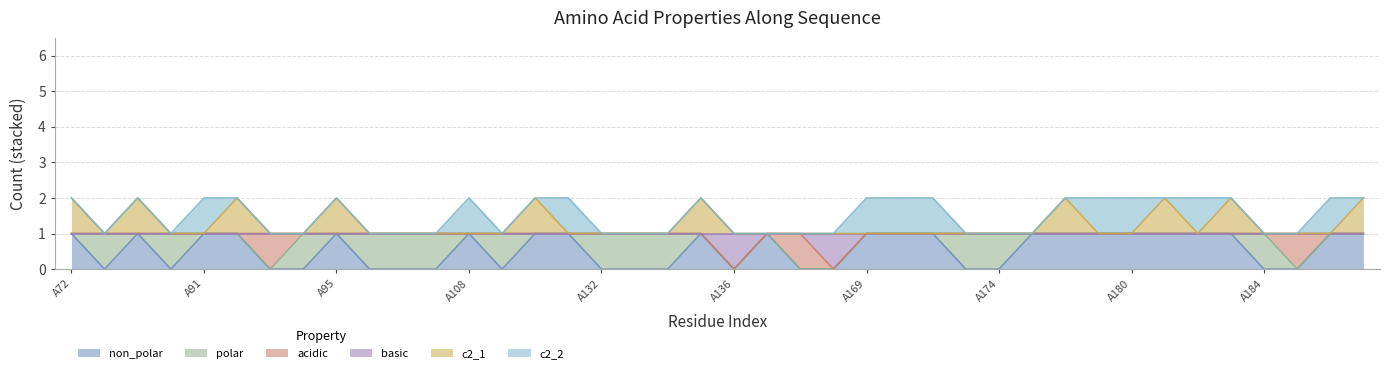

Does the chart display data point markers on the line(s)?

No